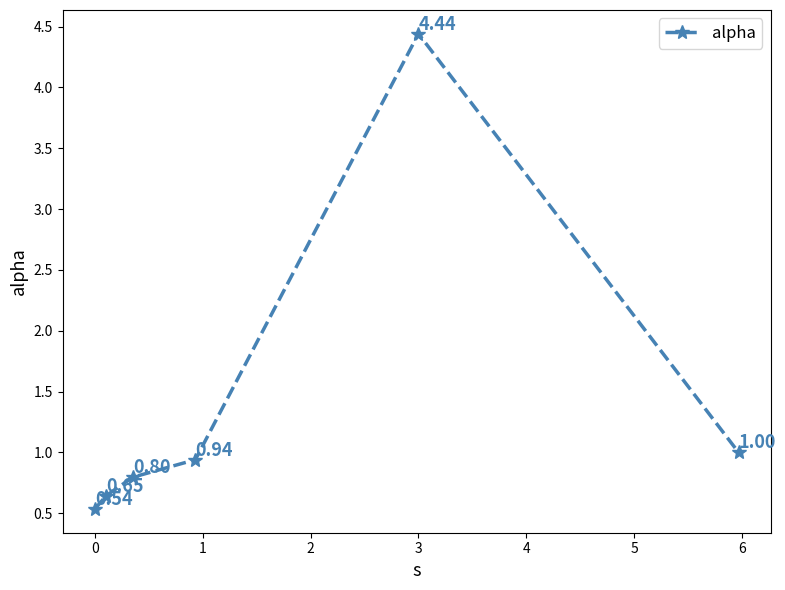

True or false: the data has more than 1 interior local peaks.

False